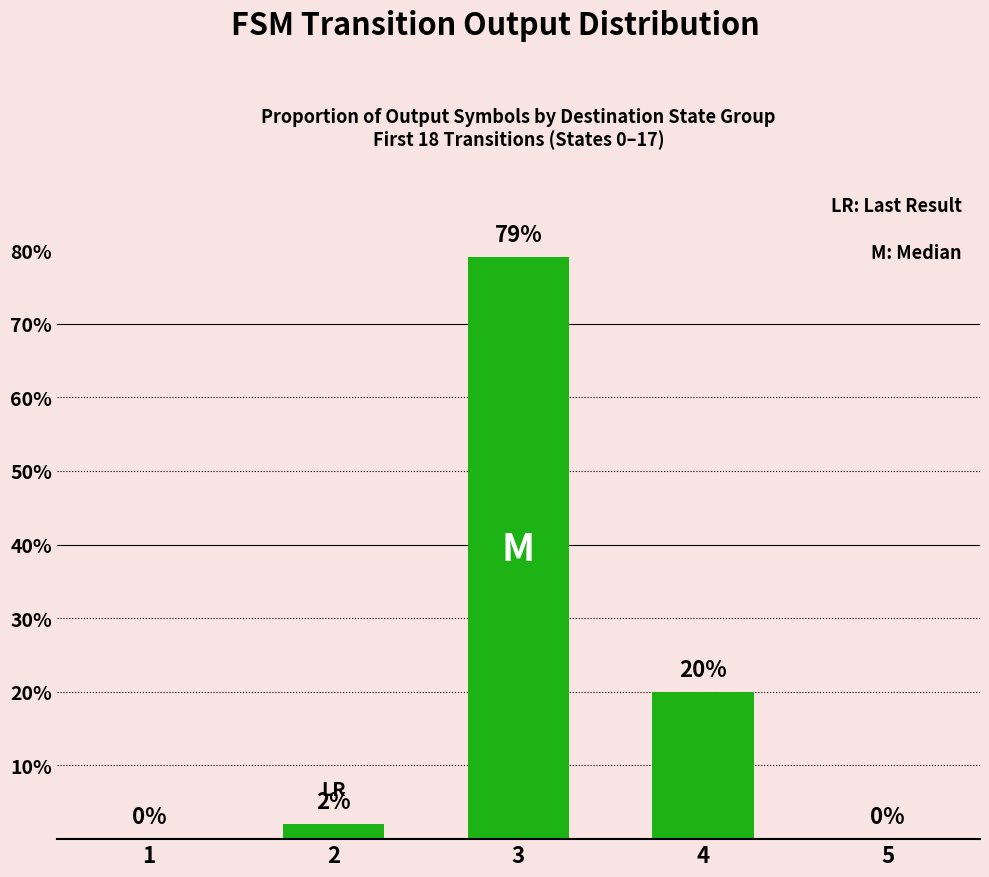

Reading right to left, extract all data points from this chart.

5=0	4=20	3=79	2=2	1=0